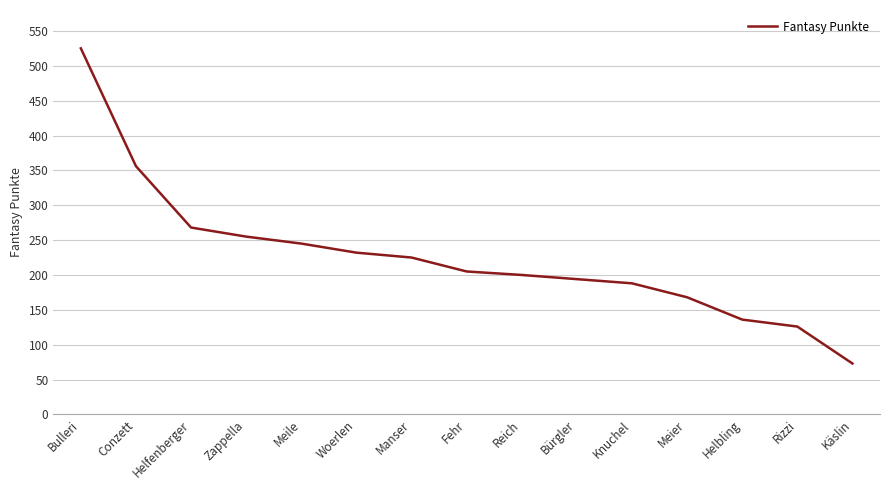

True or false: the data has more than 2 interior local peaks.

False